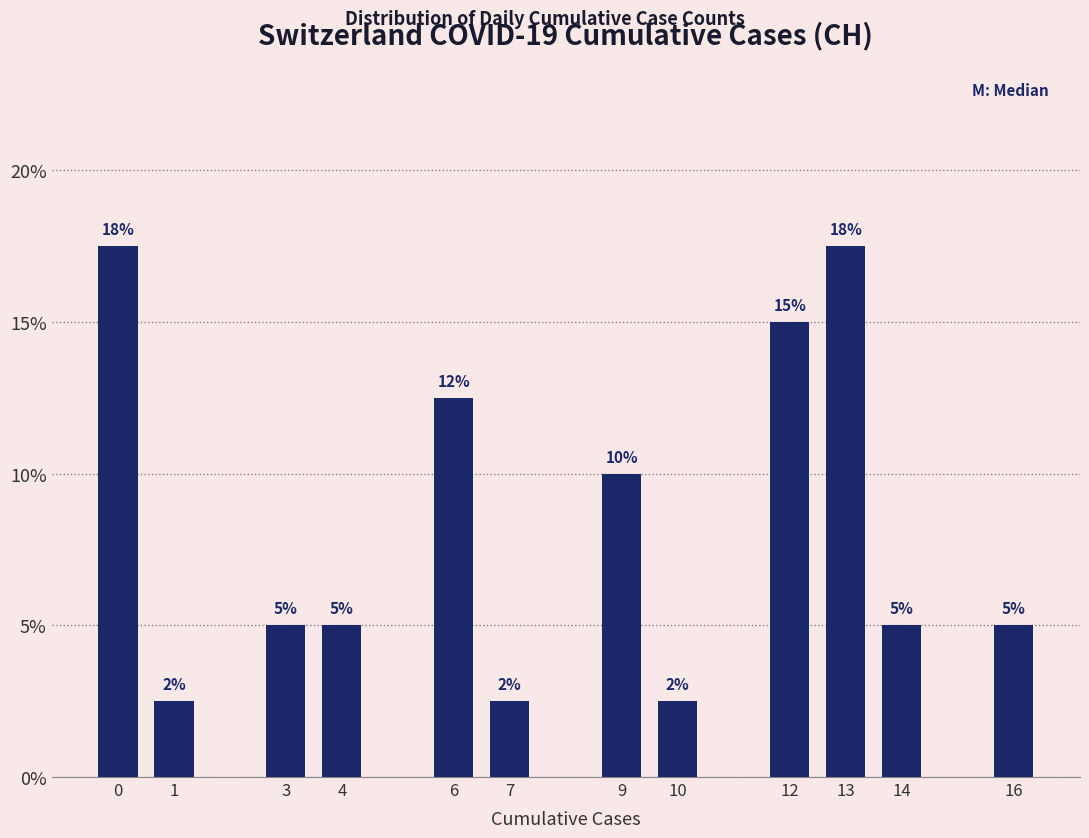

What is the minimum value shown in the chart?

2.5